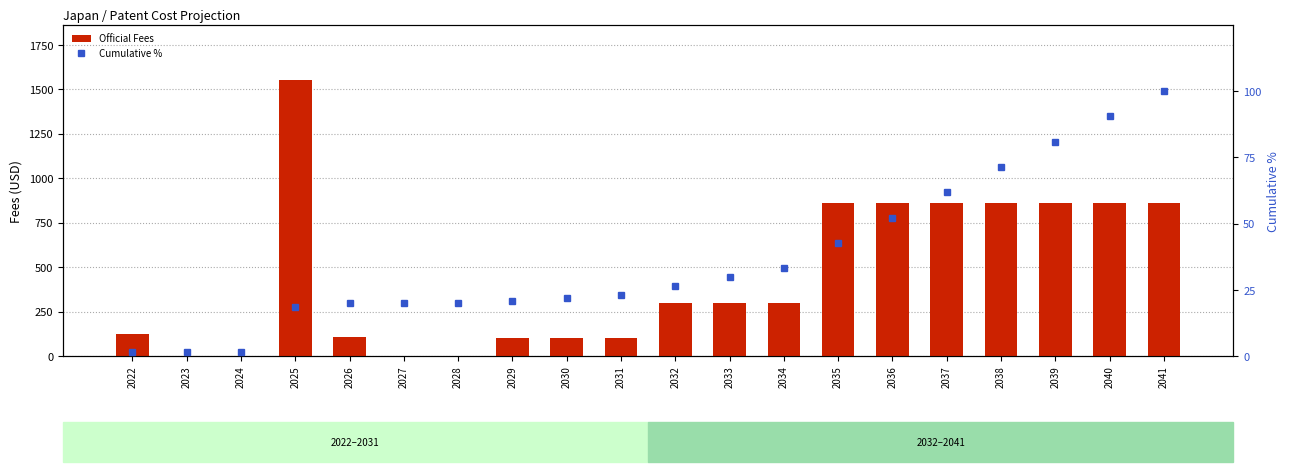

Which series changed the most between 2026 and 2032?

Official Fees